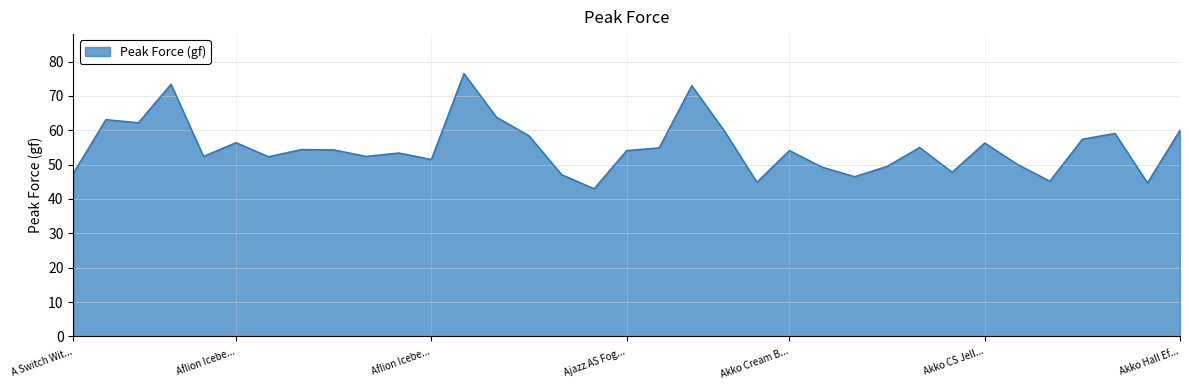

What is the average value?

55.0